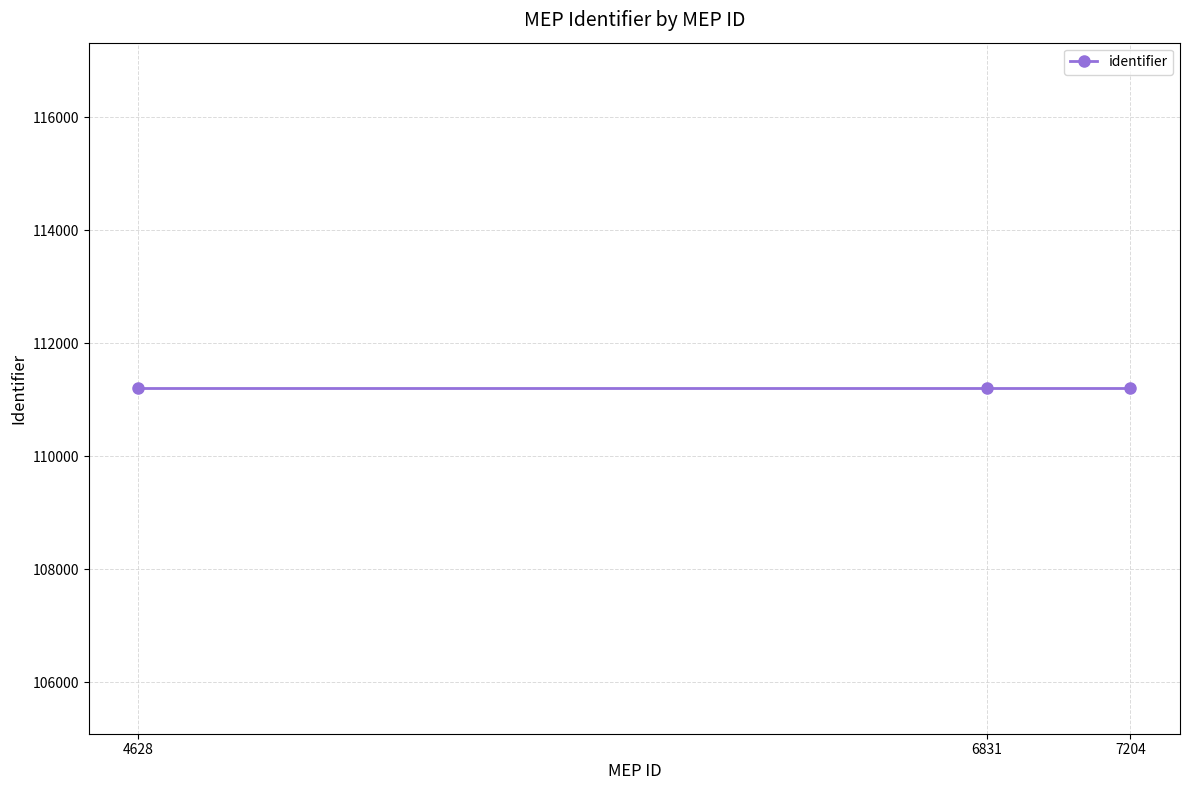

Reading right to left, transcribe all the data shown in this chart.

mepid: 4628=4628	6831=6831	7204=7204
identifier: 4628=111206	6831=111206	7204=111206